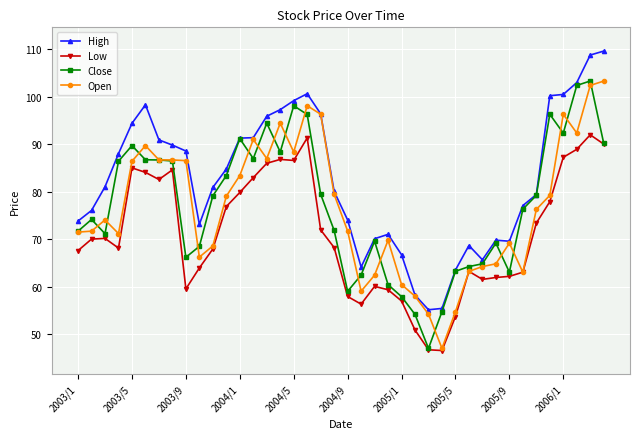

What are all the series names shown in the legend?

High, Low, Close, Open